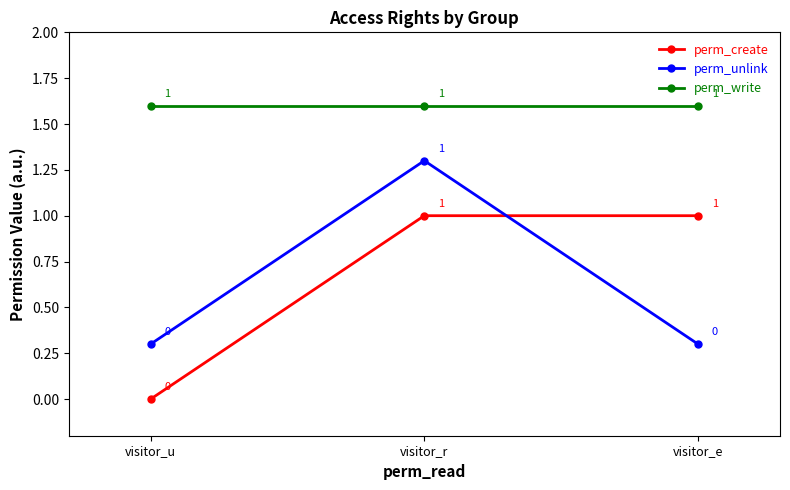

What is the sum of the perm_create values at visitor_u and visitor_e?

1.0